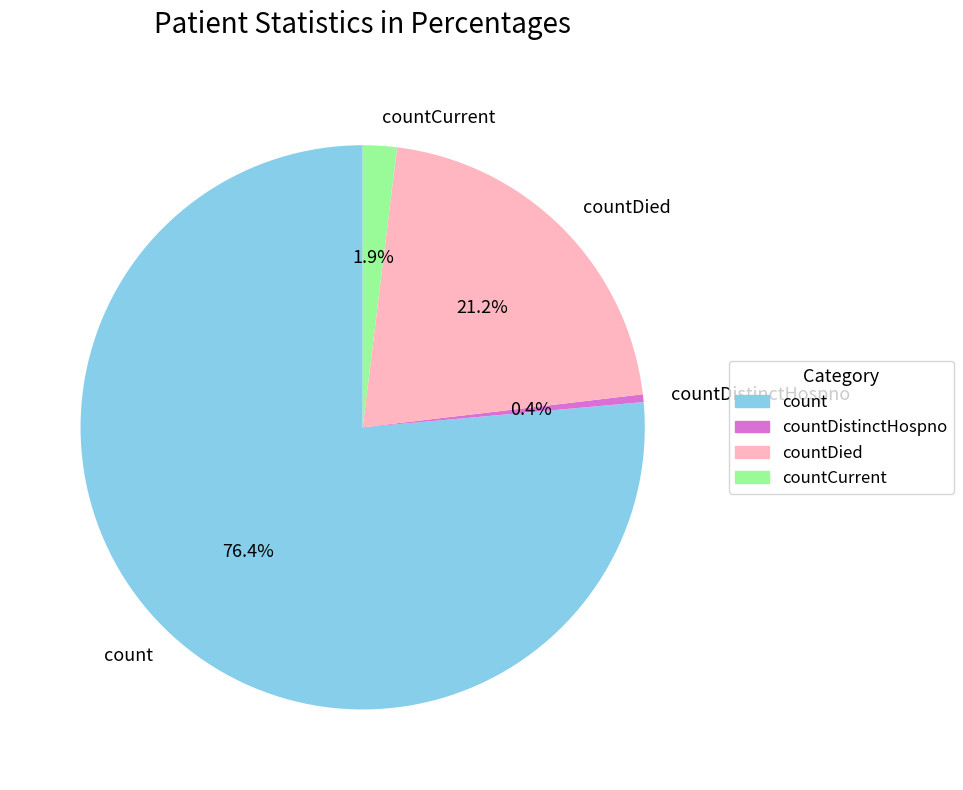

To the nearest percent, what is the difference between the countDistinctHospno and count slice percentages?

76%